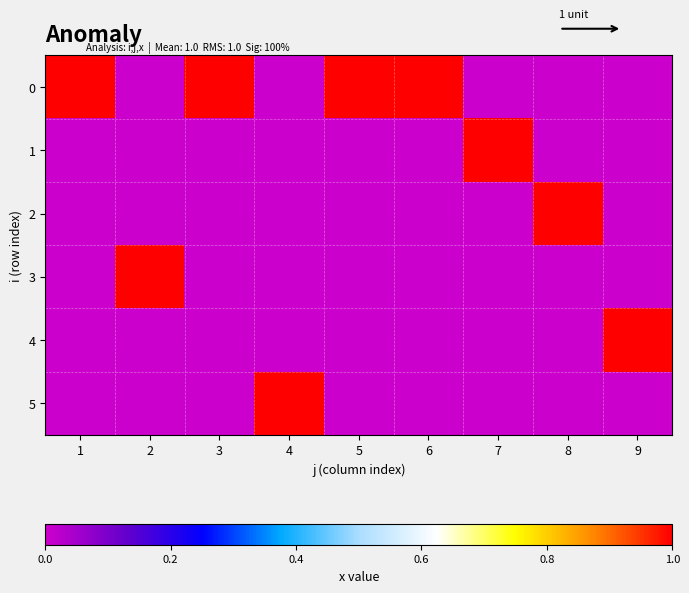

How many data points does each series have?

9